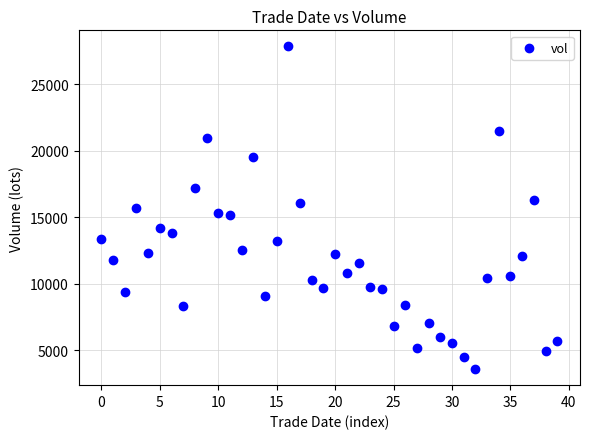

What is the range of Y values (max minus min)?

24253.4